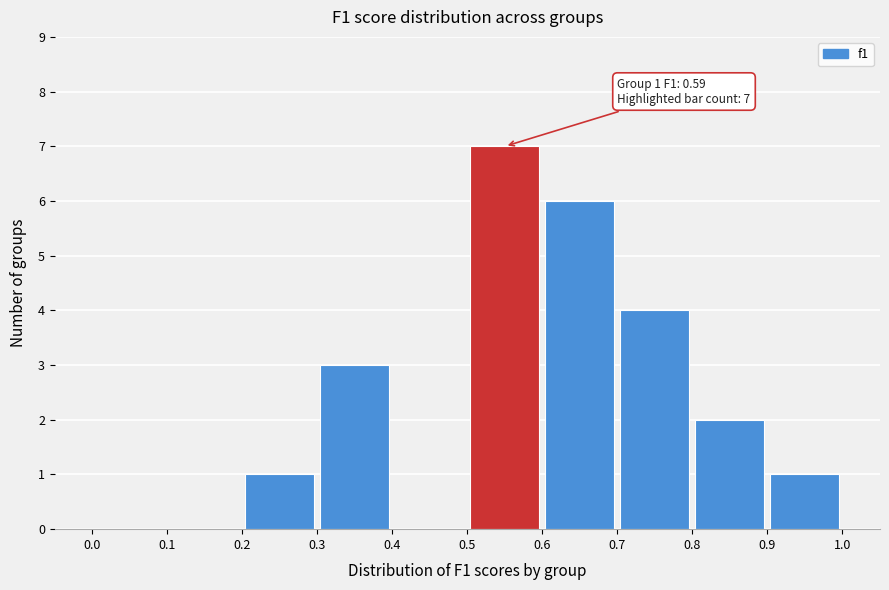

Over which range of the x-axis is the bar tallest?

0.5 to 0.6